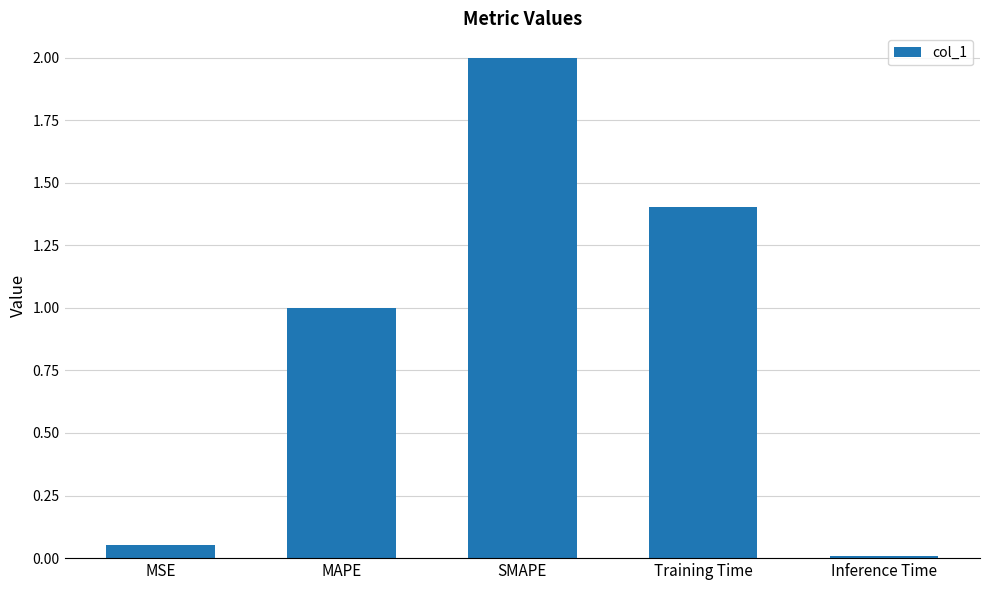

What value does the data have at SMAPE?

2.0